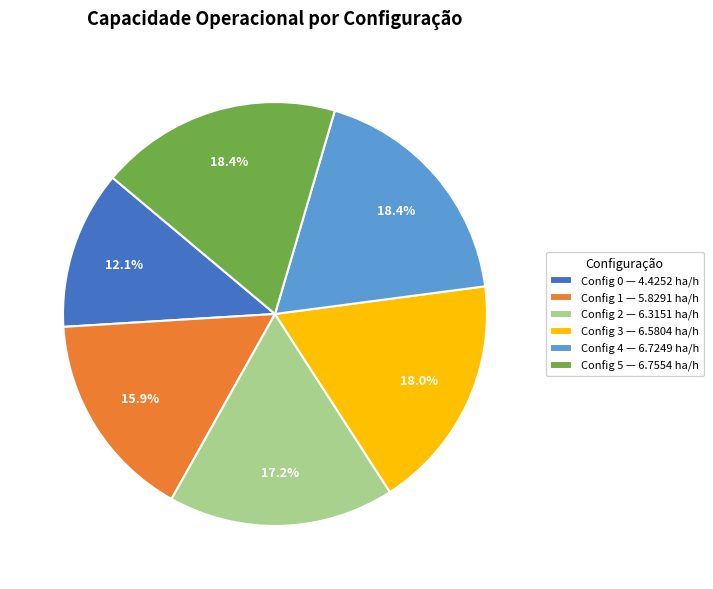

Is there any slice that represents more than half of the pie?

No